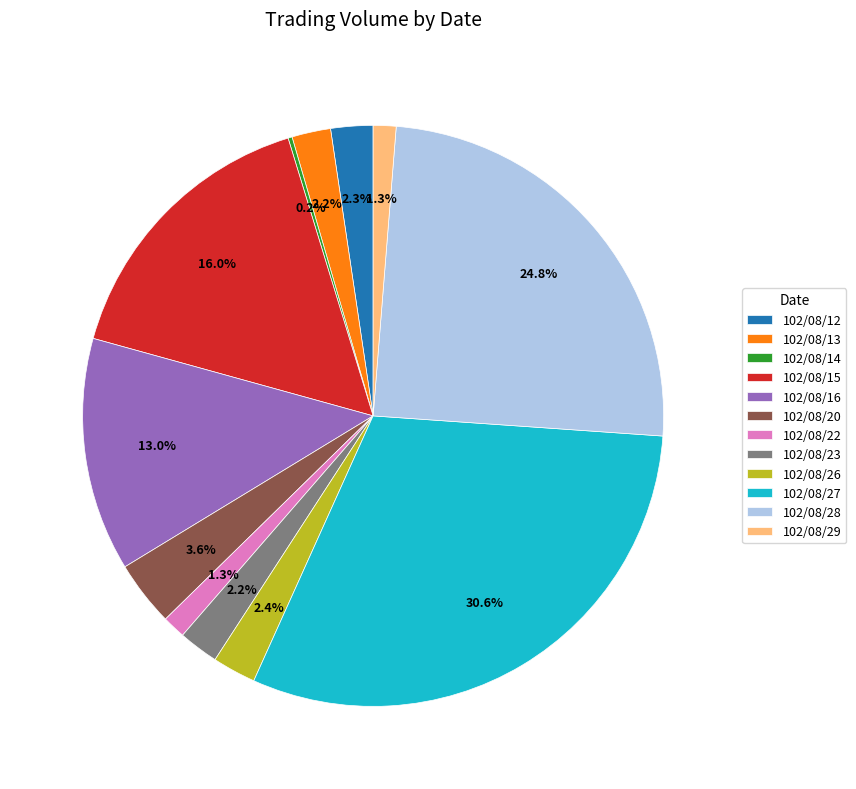

Combined, what portion of the pie is 102/08/20 and 102/08/29?

4.9%